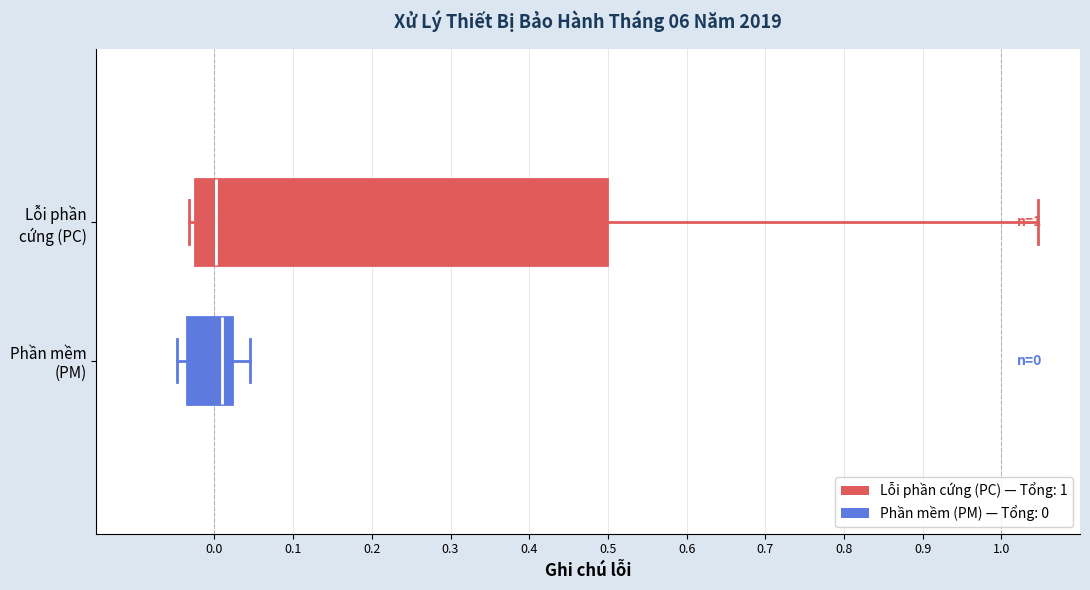

Which box is the widest, from its left edge to its right edge?

Lỗi phần cứng (PC)